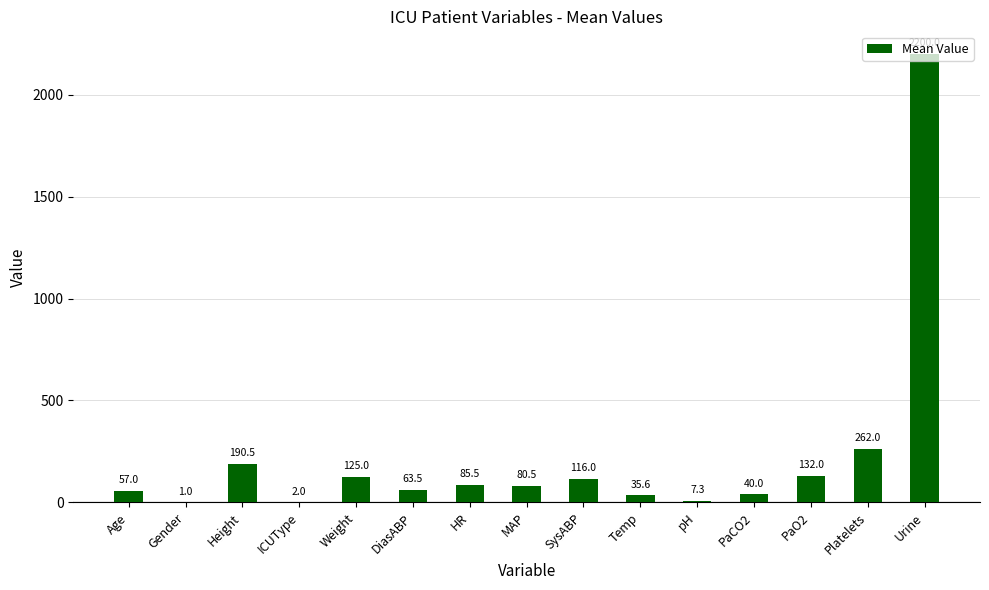

True or false: the data shows 2.0 at ICUType.

True